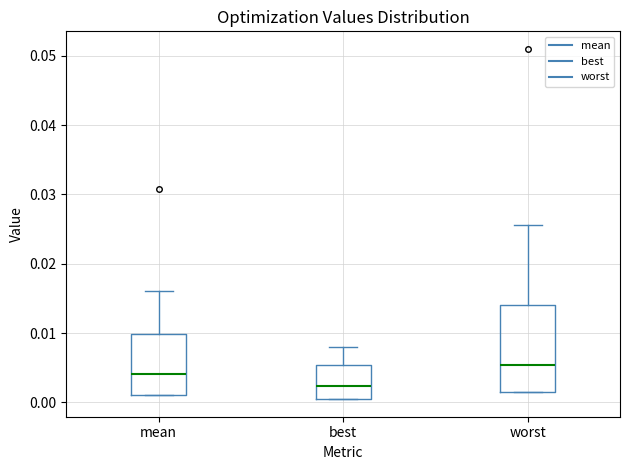

Reading left to right, transcribe this box plot: for each box, give where its median line is, the range the box spans, and where its two whiskers end, as read against the y-axis. The values are not printed on the chart, so give them approximately, as read against the axis.

mean: median 0.004, box 0.001 to 0.010, whiskers 0.001 to 0.016
best: median 0.002, box 0.000 to 0.005, whiskers 0.000 to 0.008
worst: median 0.005, box 0.001 to 0.014, whiskers 0.001 to 0.026